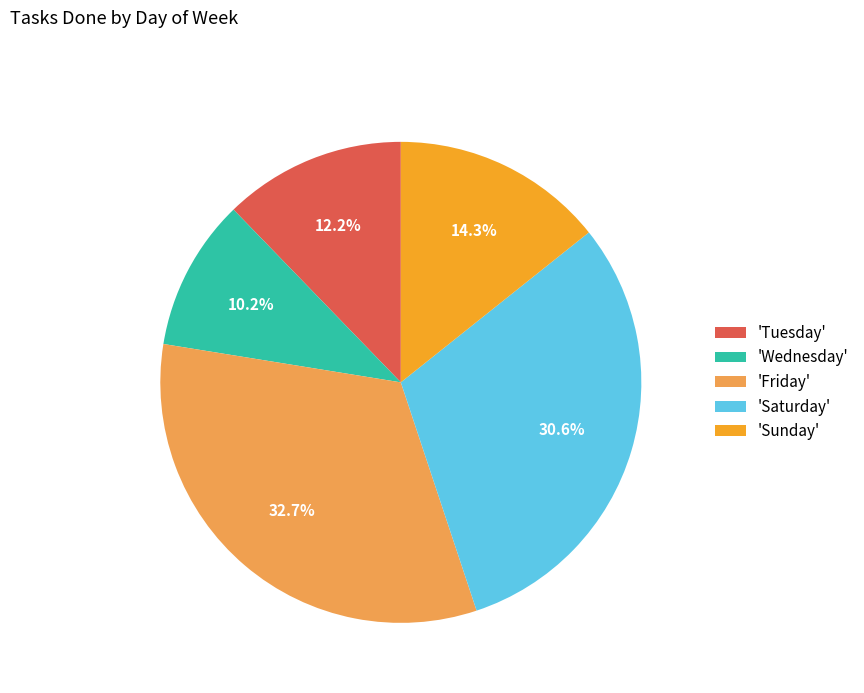

What is the largest slice in the pie chart?

'Friday'